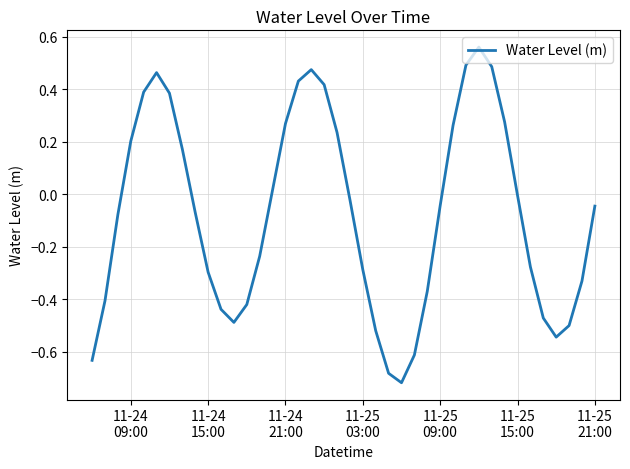

What is the difference between the maximum and minimum values?

1.3